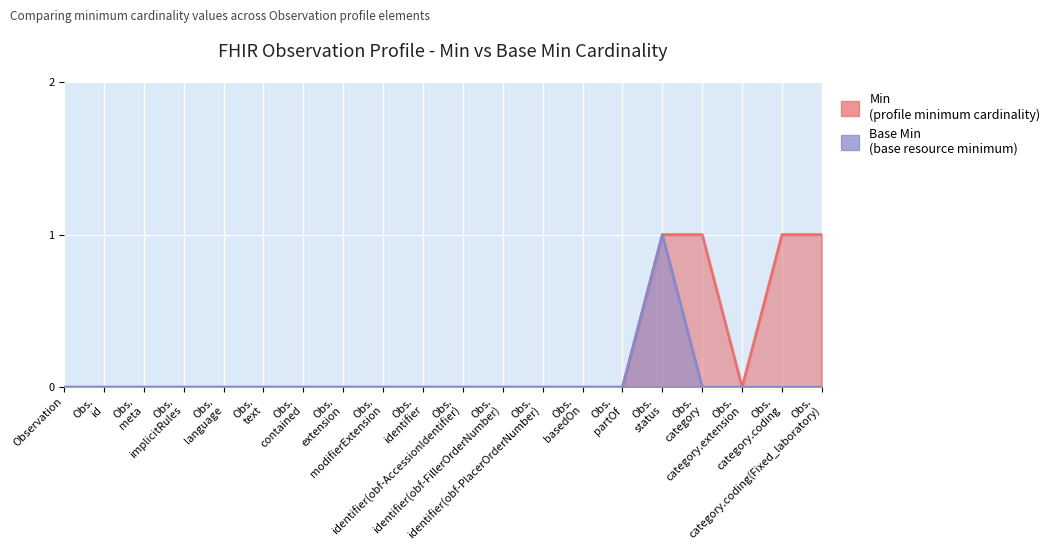

What is the difference between the second highest and second lowest values in the Min series?

1